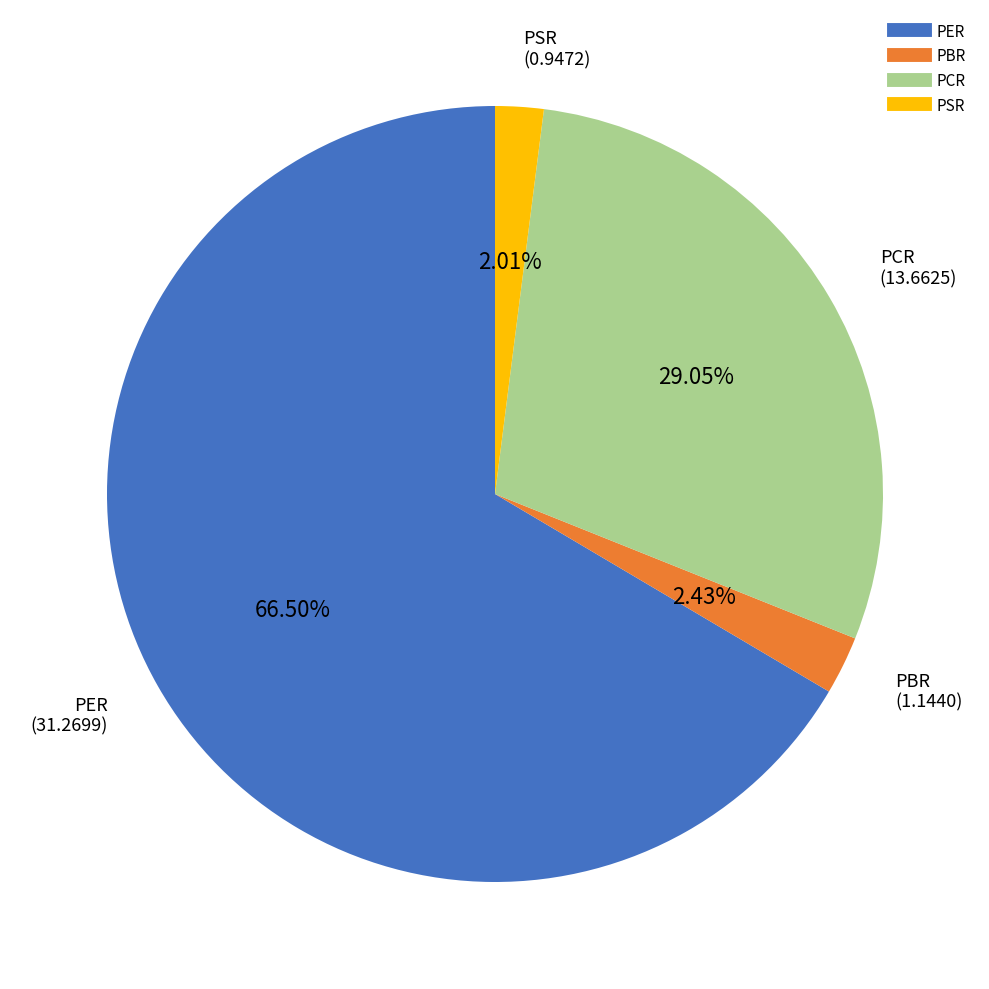

Which category has the biggest portion of the pie?

PER